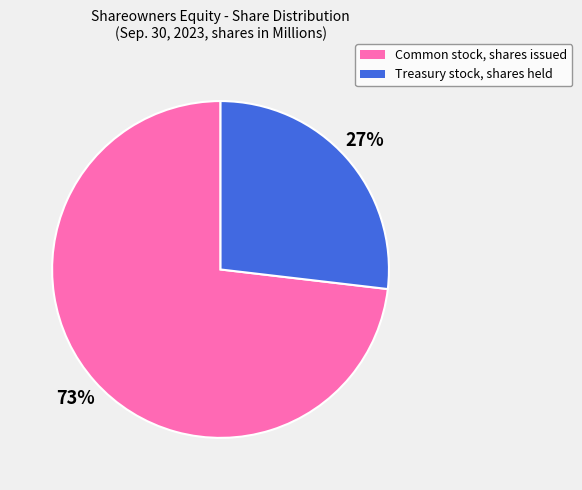

To the nearest percent, what is the combined percentage of Treasury stock, shares held and Common stock, shares issued?

100%